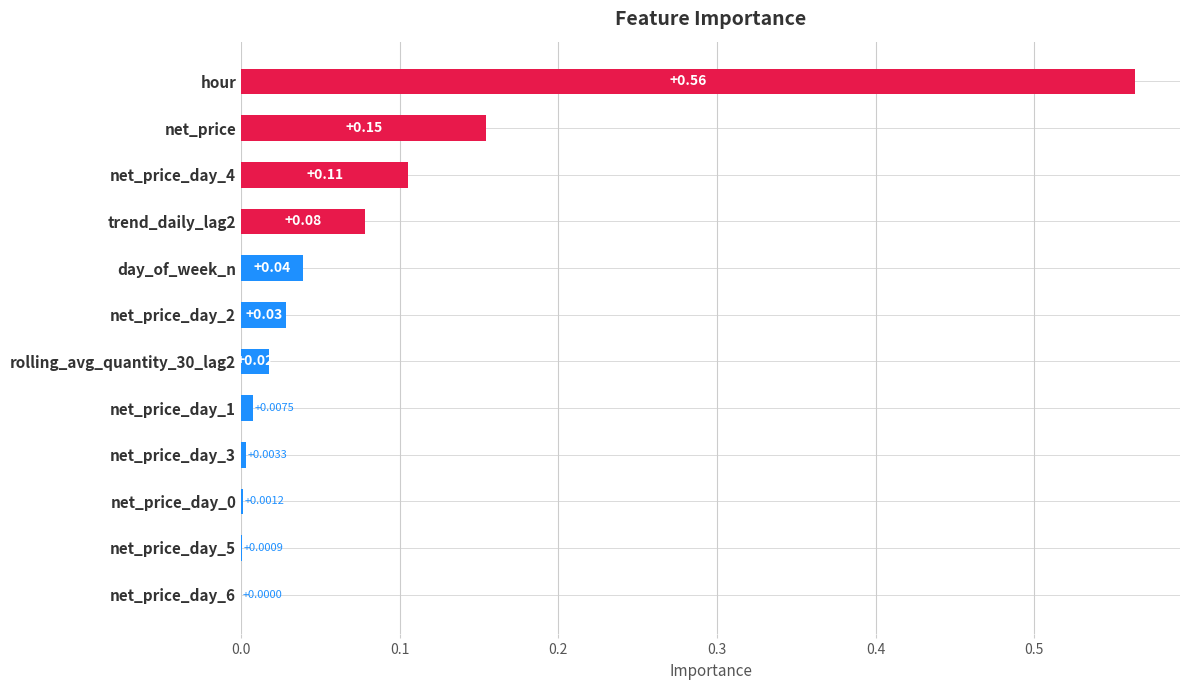

Which label corresponds to the largest value in the chart?

hour